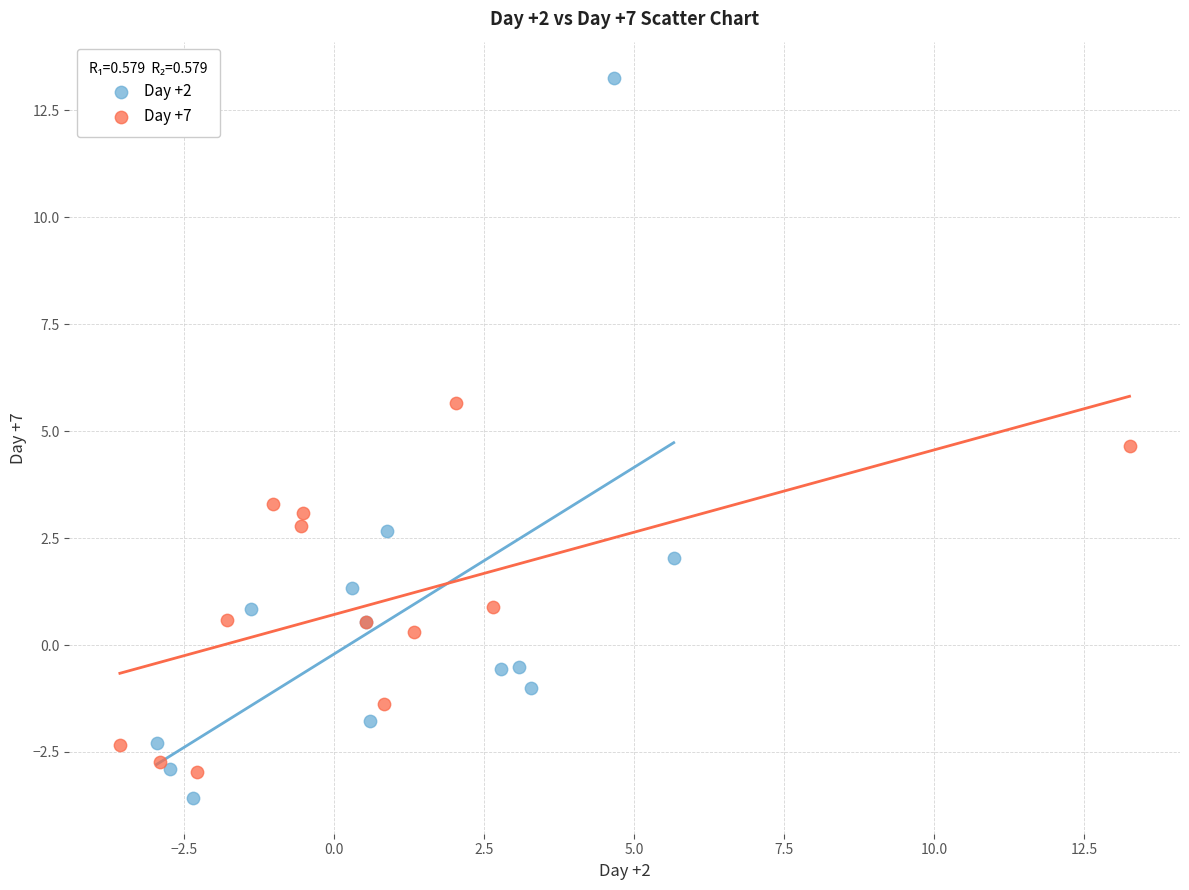

Which series has the largest Y range (max minus min)?

Day +2